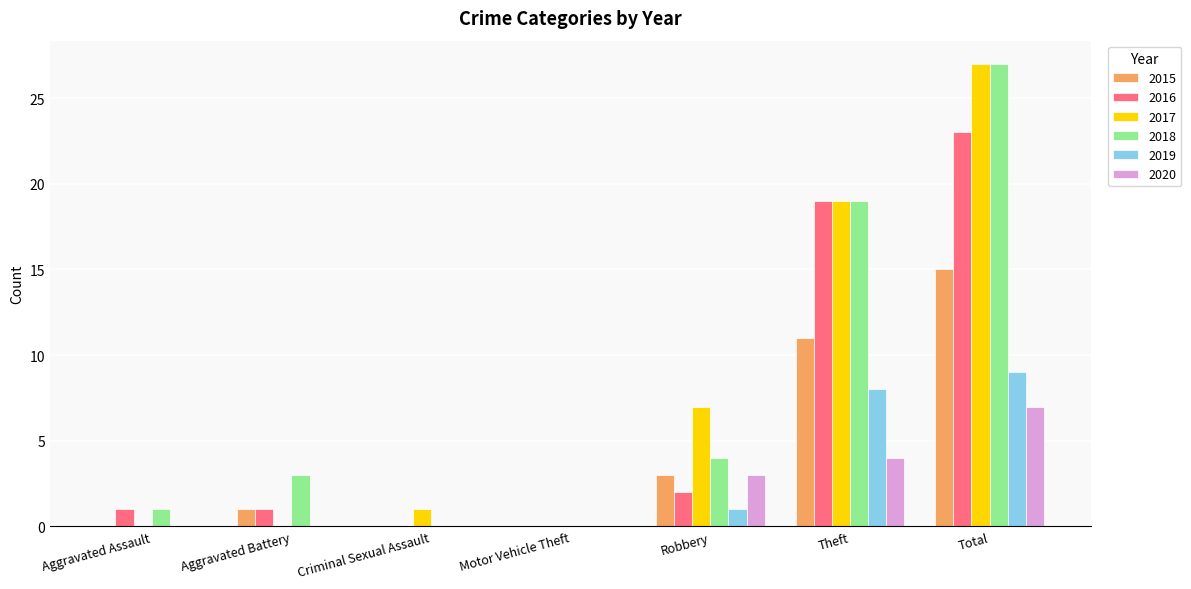

Which category has the highest value in the 2017 series?

Total